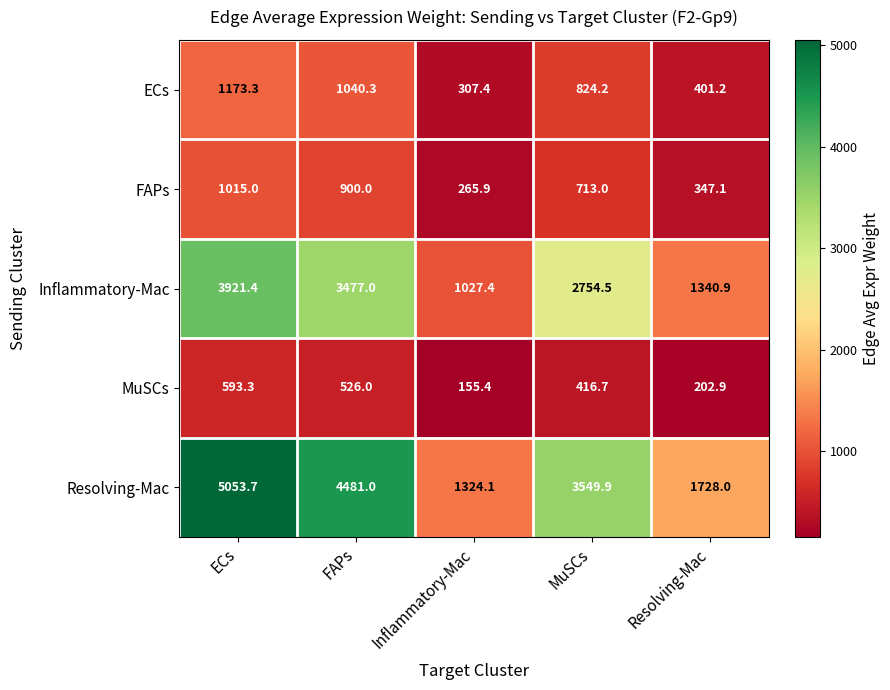

At which label is MuSCs closest to 374?

MuSCs